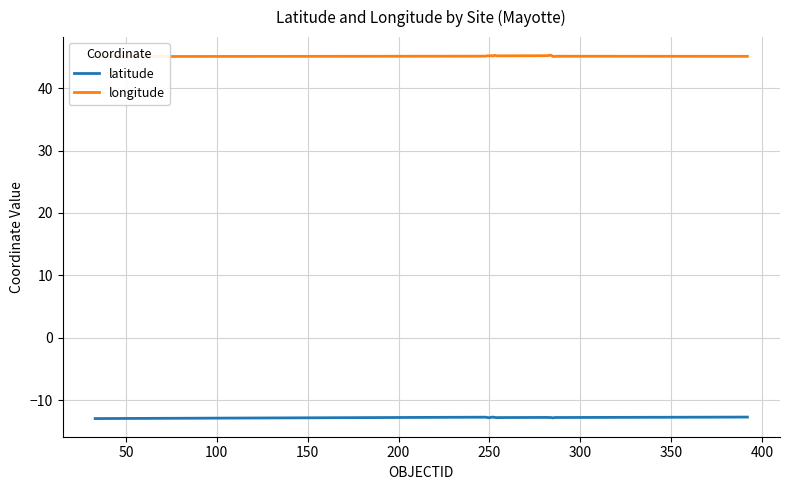

True or false: latitude and longitude cross at least once.

False